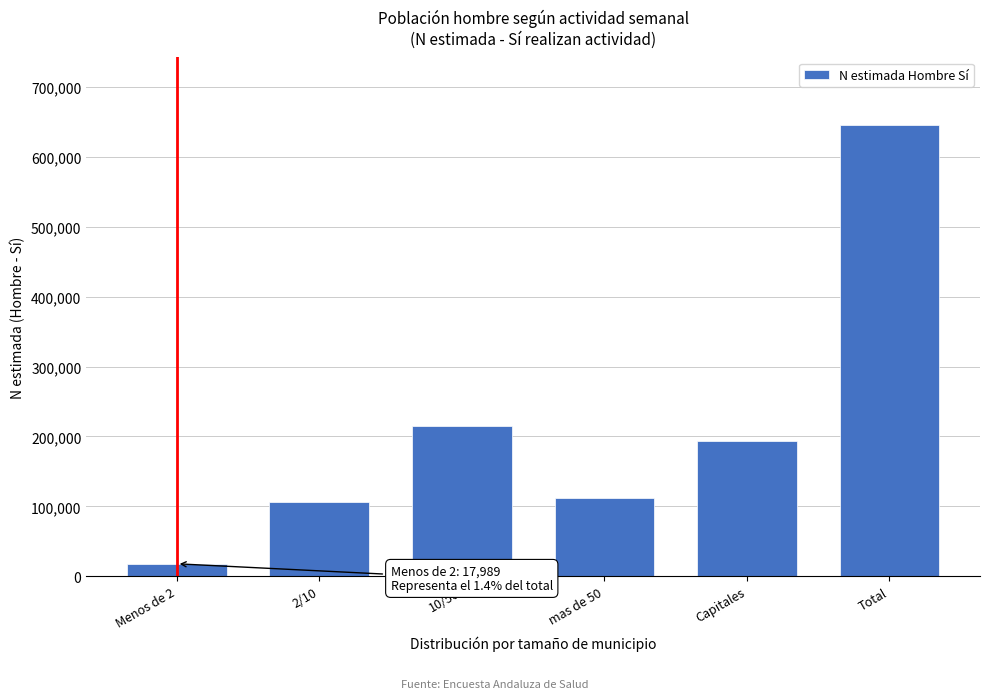

Reading right to left, extract all data points from this chart.

645189	193167	112450	215321	106262	17989